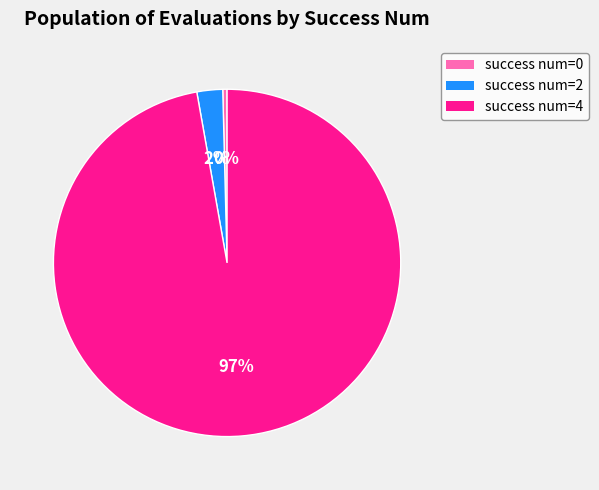

Is it true that success num=2 is 2% of the pie?

True